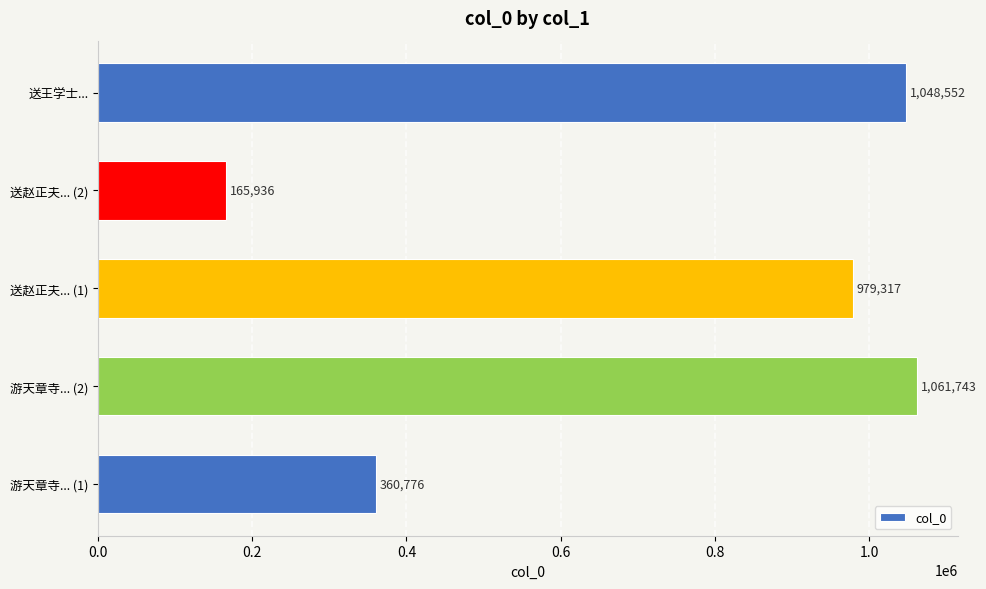

Between 送赵正夫... (2) and 游天章寺... (2), which is larger?

游天章寺... (2)